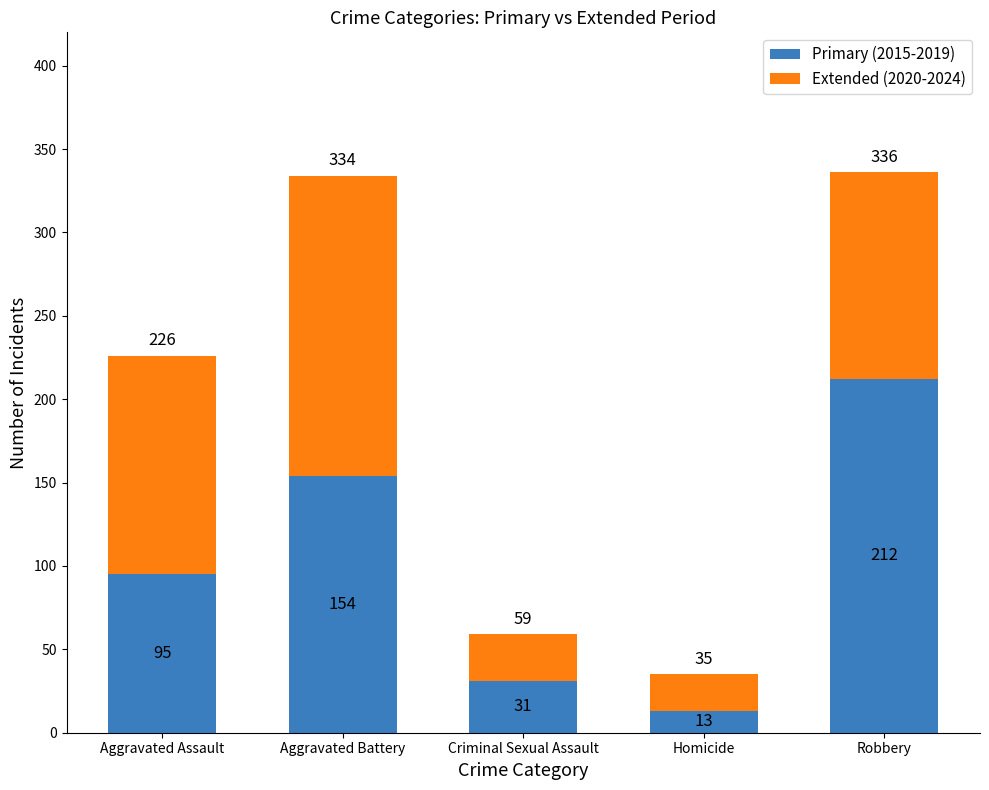

Are the bars horizontal?

No